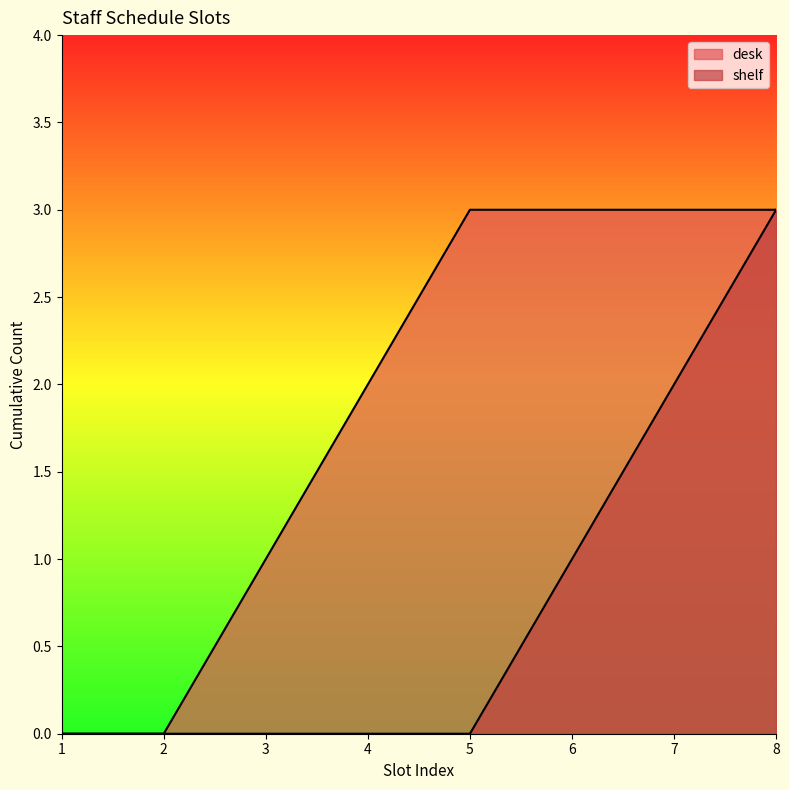

Reading left to right, transcribe all the data shown in this chart.

desk: 1=0	2=0	3=1	4=2	5=3	6=3	7=3	8=3
shelf: 1=0	2=0	3=0	4=0	5=0	6=1	7=2	8=3